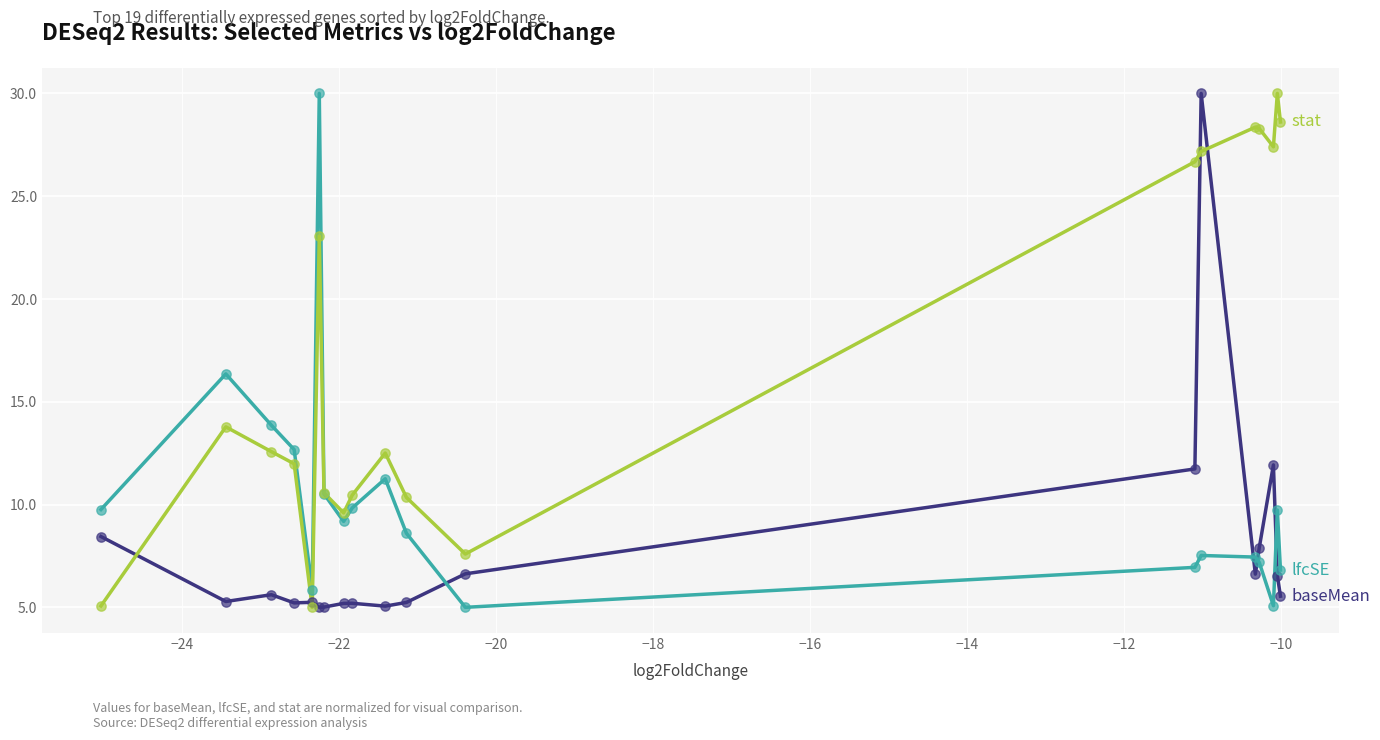

What is the maximum value shown in the chart?

30.0